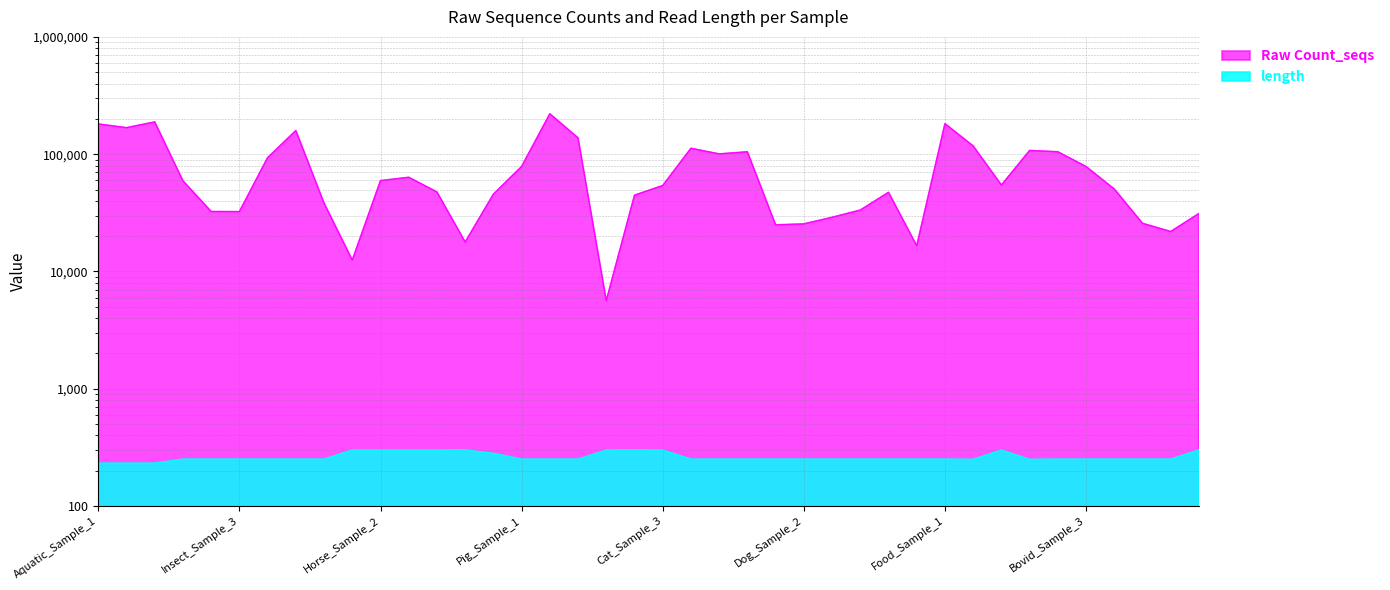

Rank the categories by Raw Count_seqs value from lowest to highest.

Cat_Sample_1, Horse_Sample_1, Human_Sample_3, Soil_Sample_2, Reptile_Sample_3, Dog_Sample_1, Dog_Sample_2, Reptile_Sample_2, Dog_sample_3, Rodent_Sample_1, Insect_Sample_3, Insect_Sample_2, Human_Sample_1, Fish_Sample_3, Cat_Sample_2, Soil_Sample_3, Human_sample_2, Soil_Sample_1, Reptile_Sample_1, Cat_Sample_3, Food_Sample_3, Insect_Sample_1, Horse_Sample_2, Horse_Sample_3, Bovid_Sample_3, Pig_Sample_1, Fish_Sample_1, Bird_sample_2, Bird_sample_3, Bovid_Sample_2, Bovid_Sample_1, Bird_sample_1, Food_Sample_2, Pig_Sample_3, Fish_Sample_2, Aquatic_Sample_2, Aquatic_Sample_1, Food_Sample_1, Aquatic_Sample_3, Pig_Sample_2